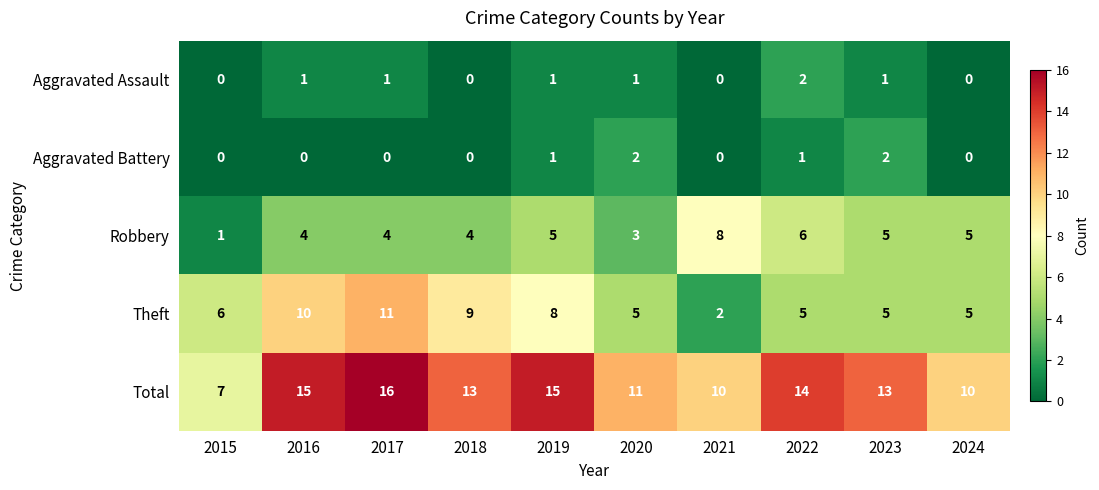

Is it true that Aggravated Assault equals 1 at 2021?

False